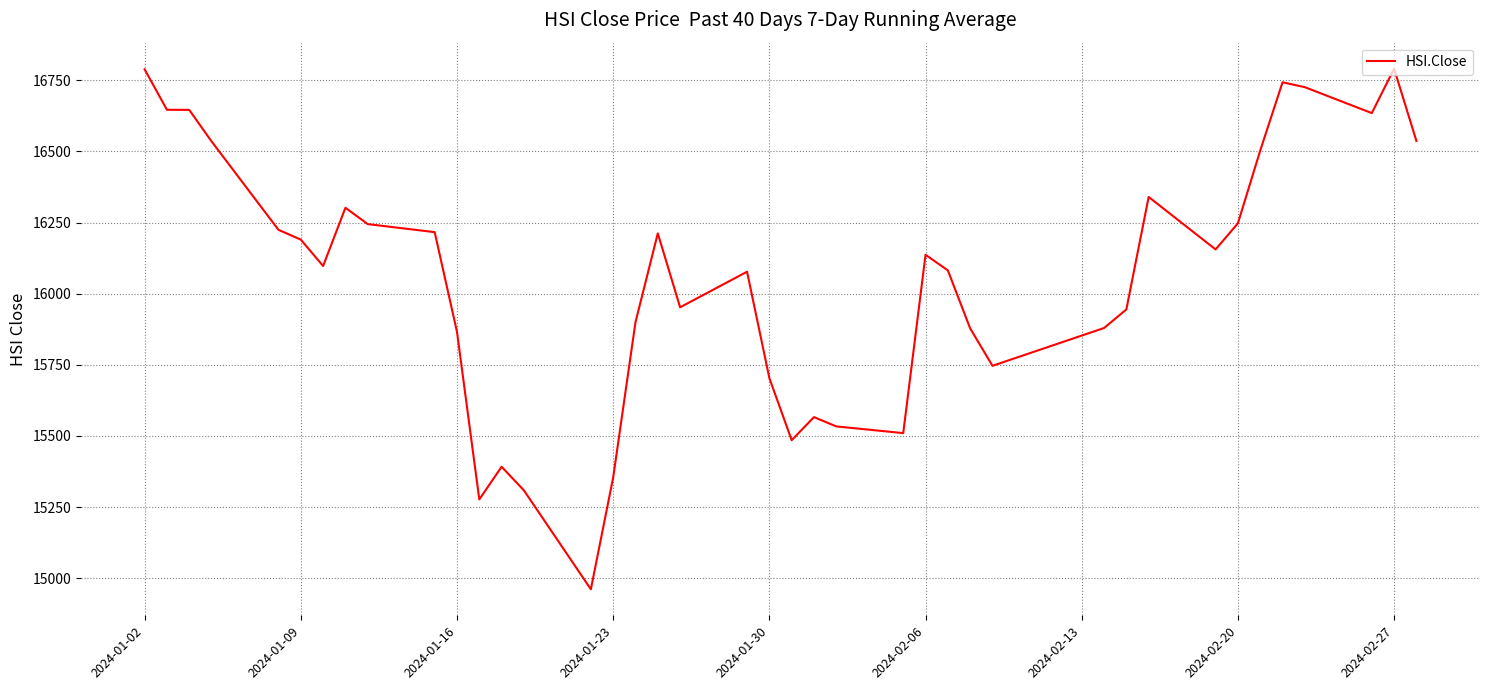

What is the greatest value displayed?

16790.8